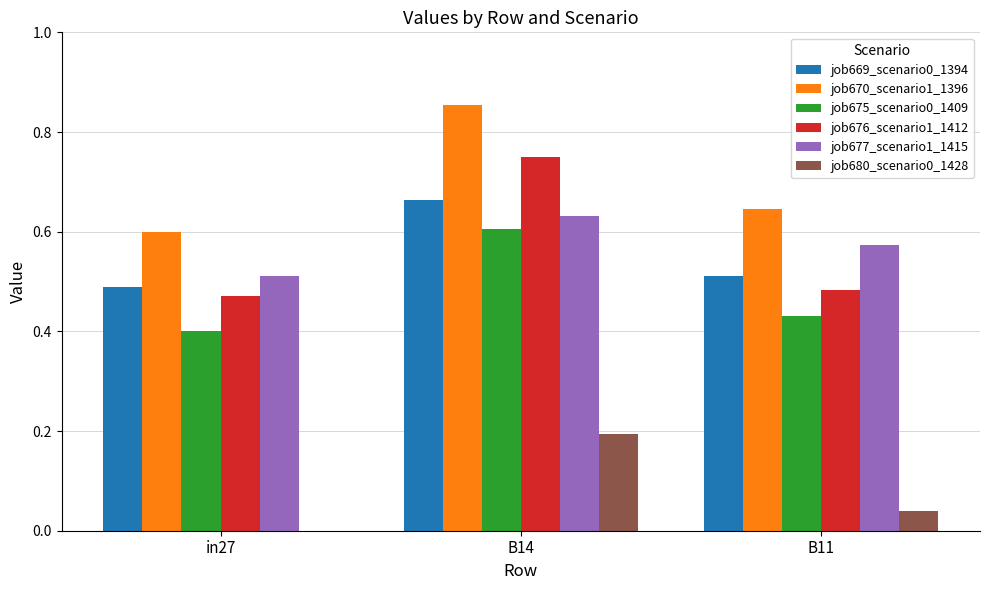

What is the sum of all job676_scenario1_1412 values?

1.7